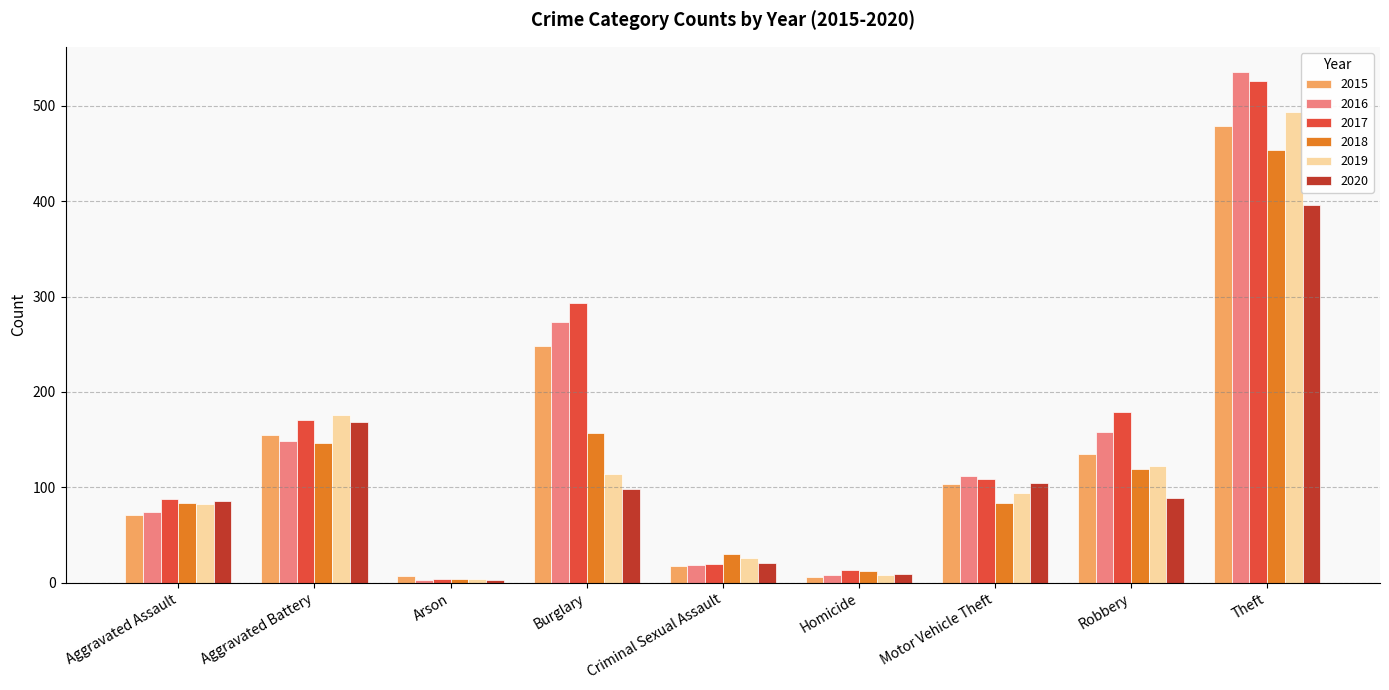

Is it true that 2018 equals 84 at Motor Vehicle Theft?

True